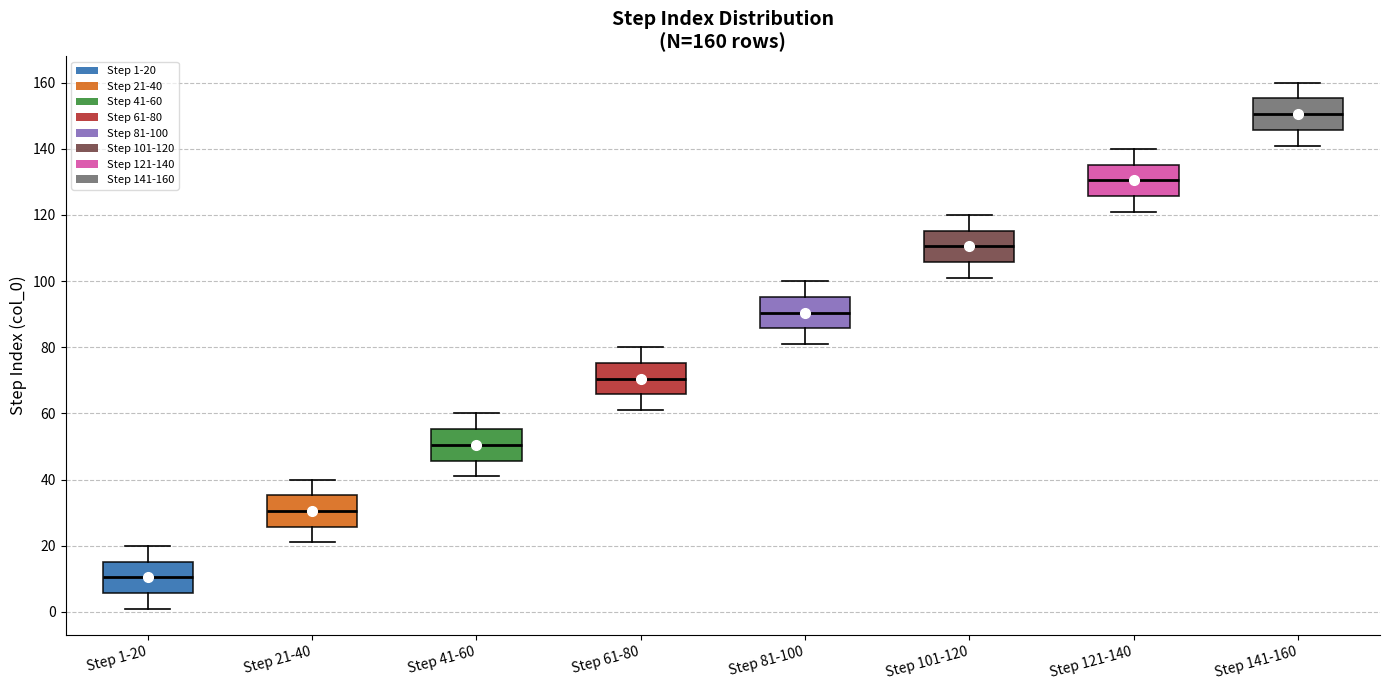

Which box's median line is the highest?

Step 141-160